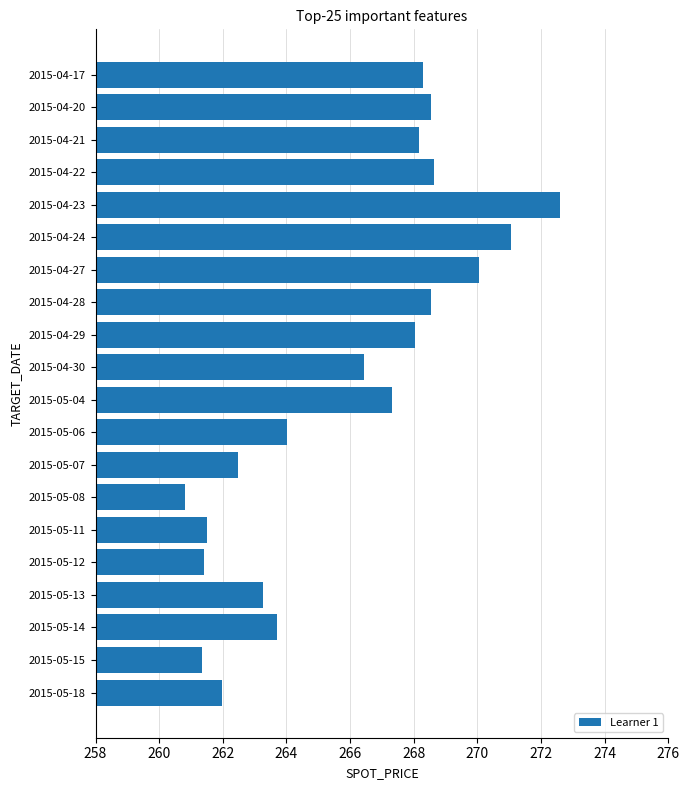

What is the value of the 5th bar from the top?

272.6